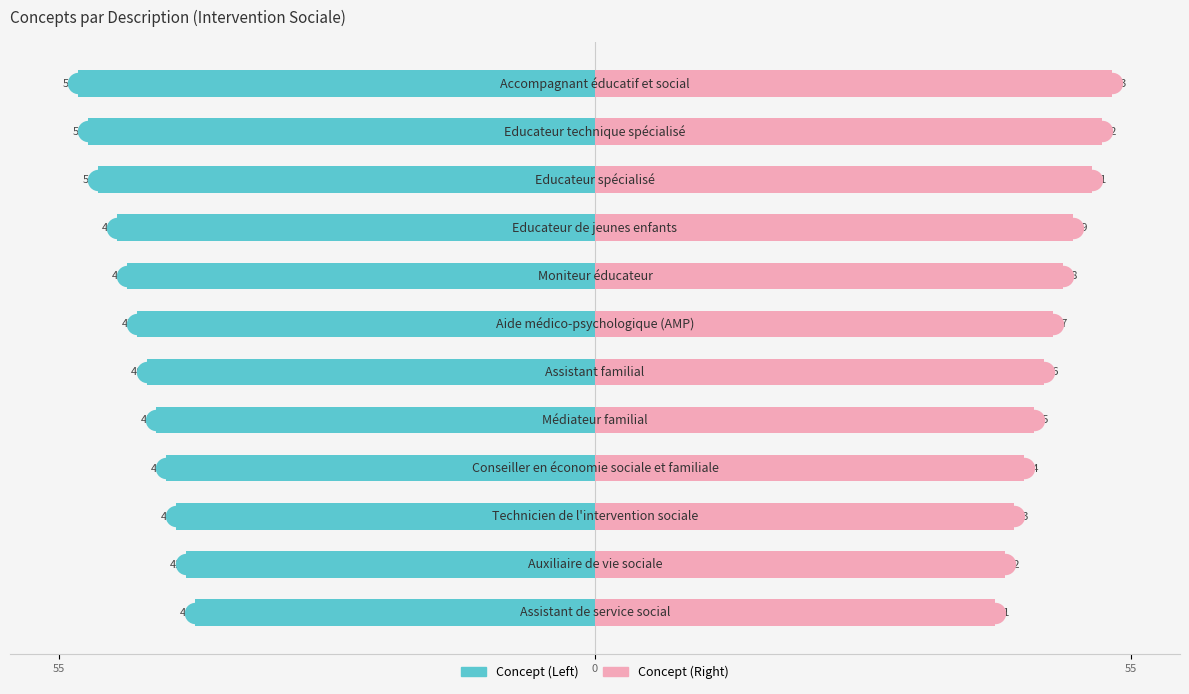

What is the difference between the highest and lowest values at 10?

104